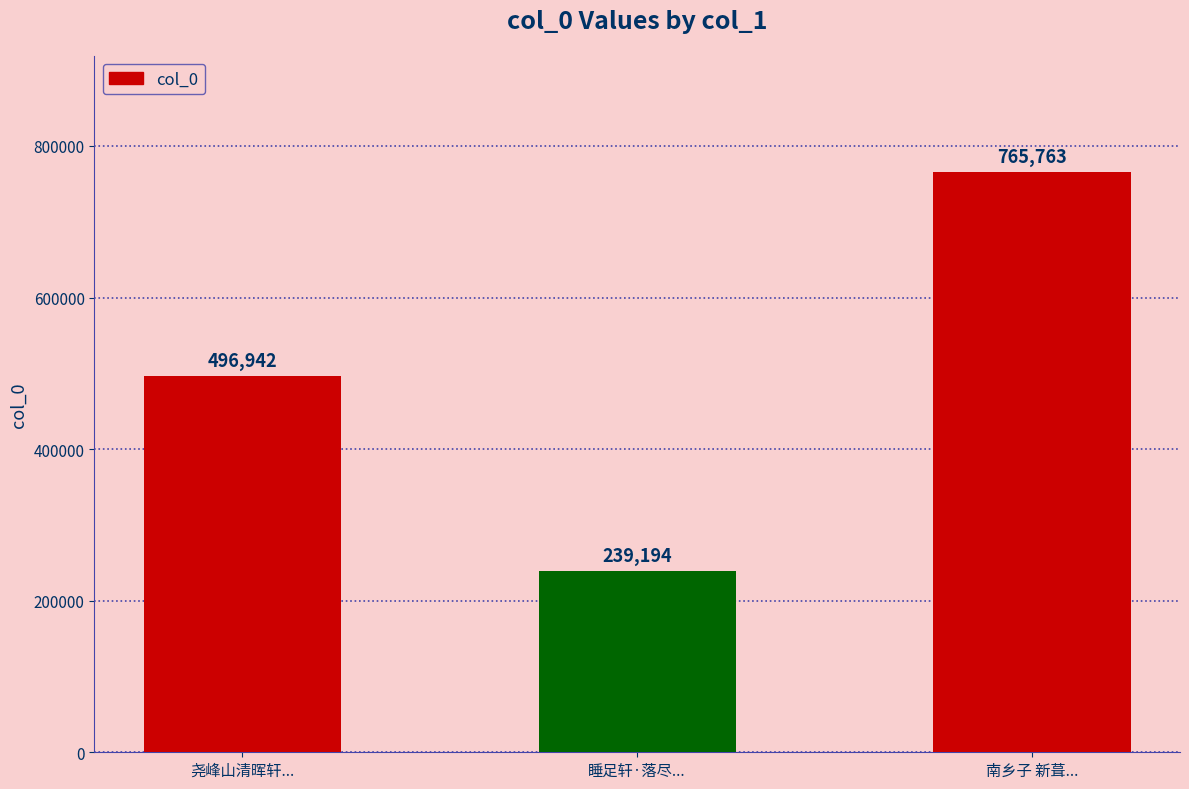

What is the change in value from 尧峰山清晖轩... to 睡足轩·落尽...?

-257748